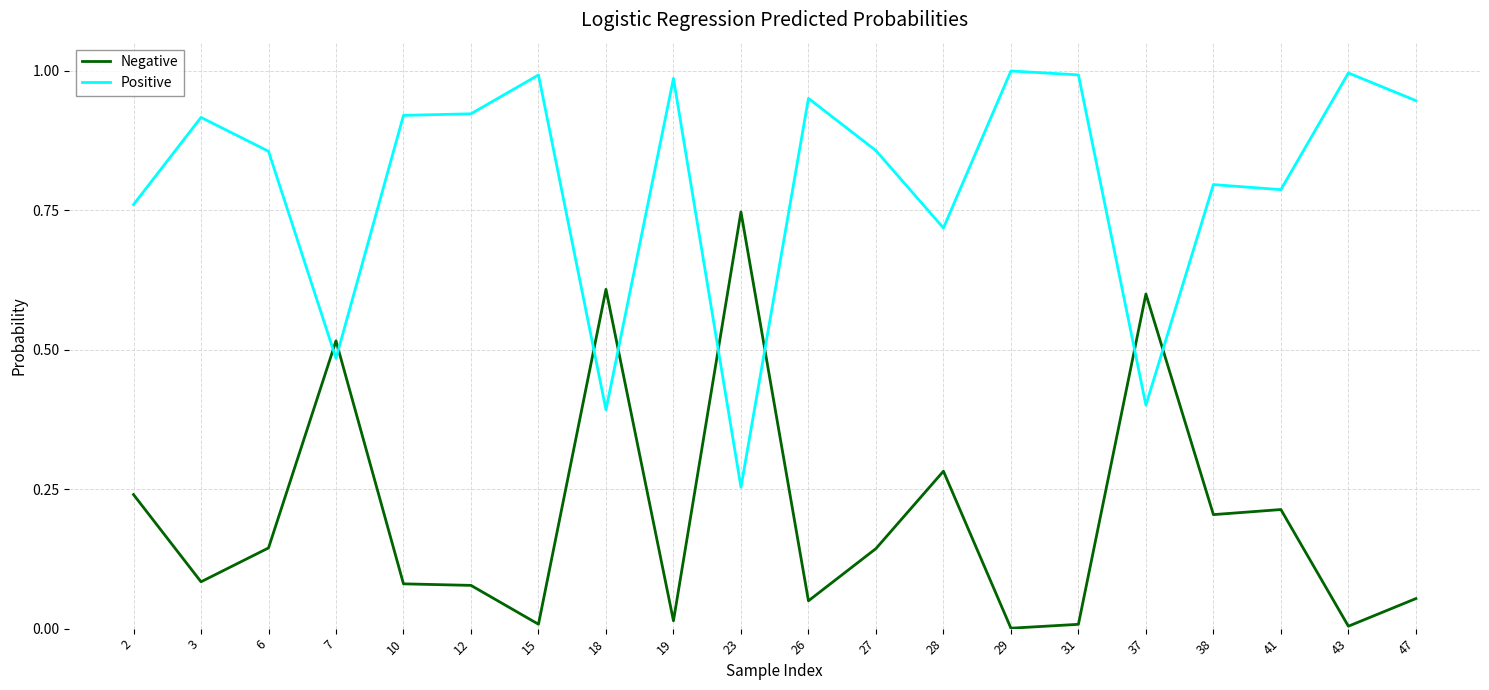

Rank the series by their maximum value, from highest to lowest.

Positive, Negative